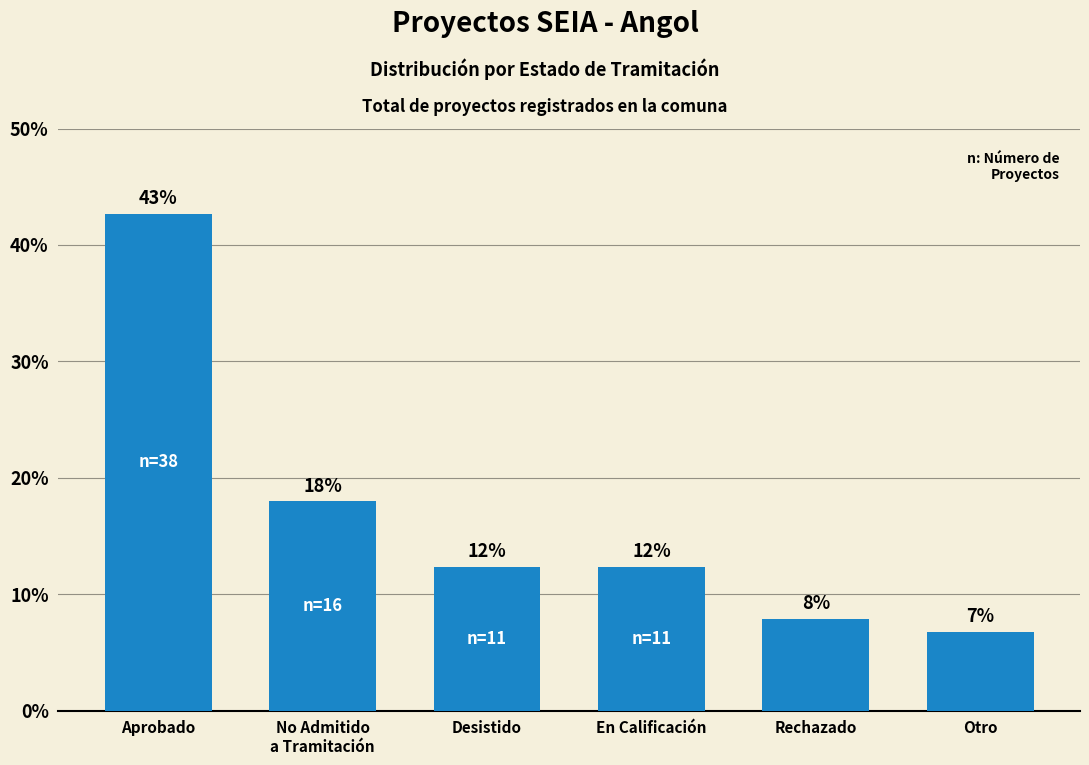

Reading left to right, what are all the values shown in this chart?

Aprobado=42.7	No Admitido
a Tramitación=18.0	Desistido=12.4	En Calificación=12.4	Rechazado=7.9	Otro=6.7